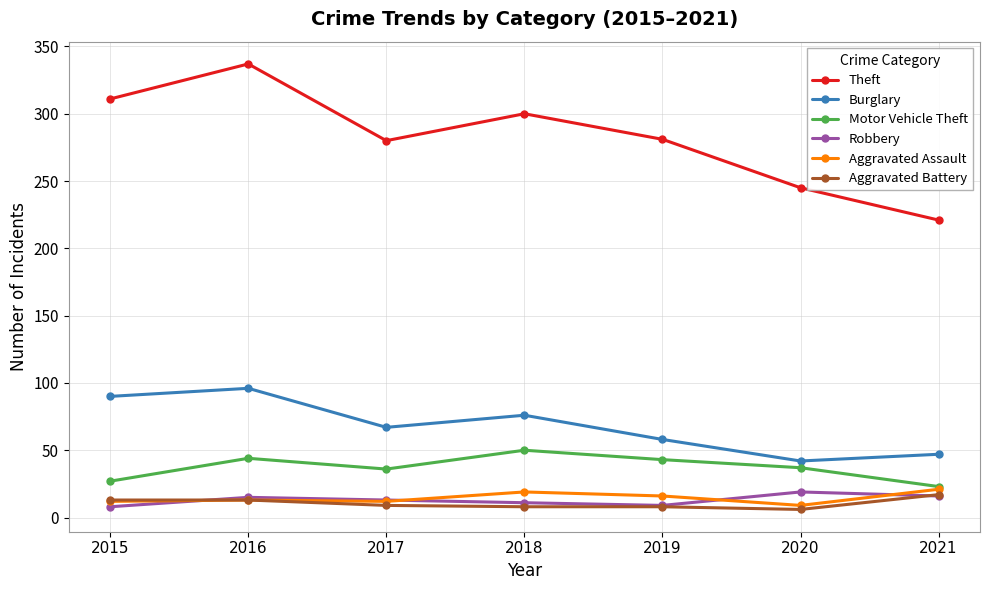

At which category is the sum across all series the highest?

2016